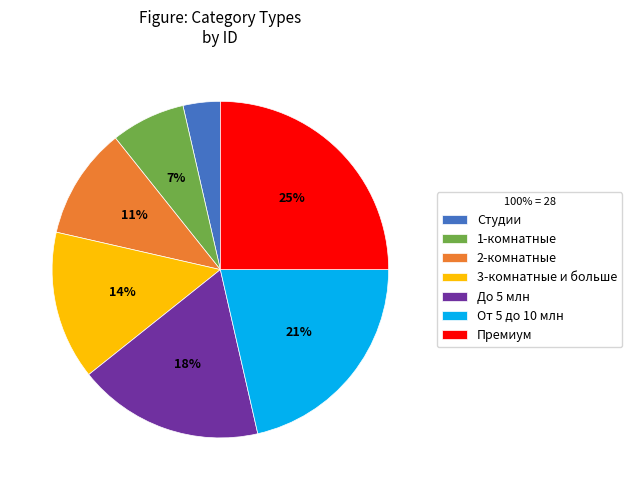

Approximately how many times larger is the value at 1-комнатные compared to До 5 млн?

0.4